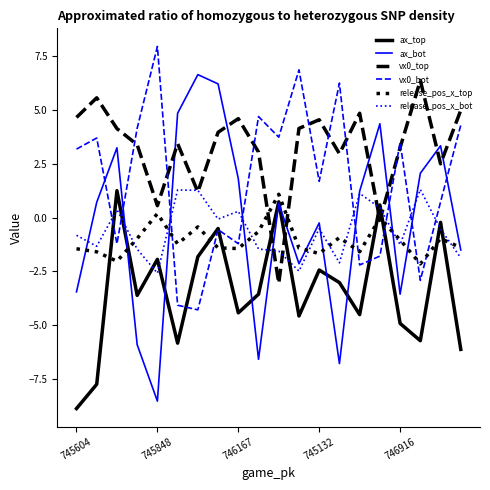

Which series has the widest spread of values?

ax_bot